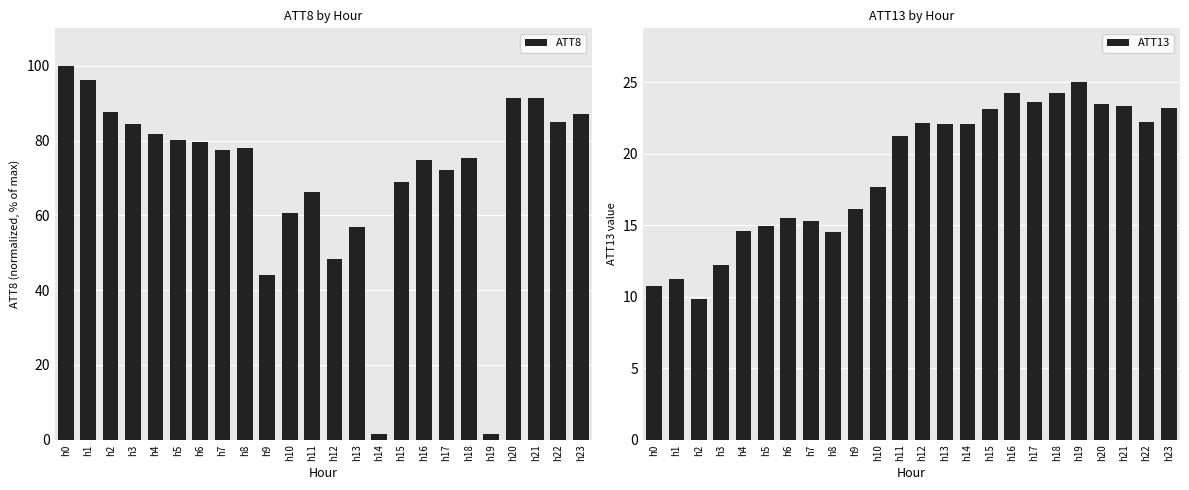

Rank the series by their average value, from lowest to highest.

ATT13, ATT8